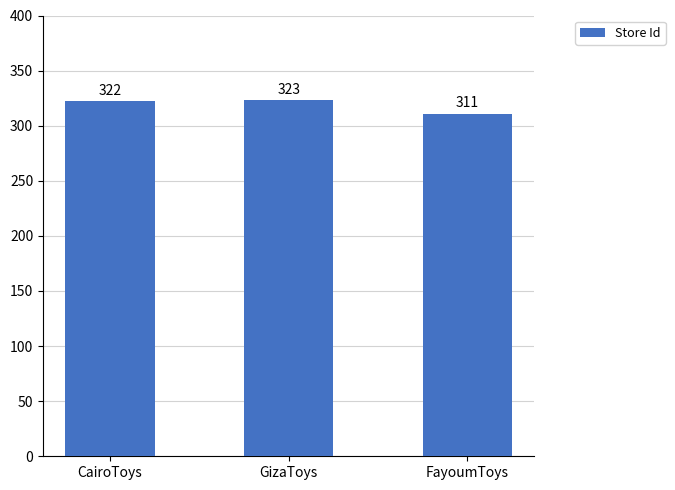

What is the approximate value at CairoToys, to the nearest 5?

320